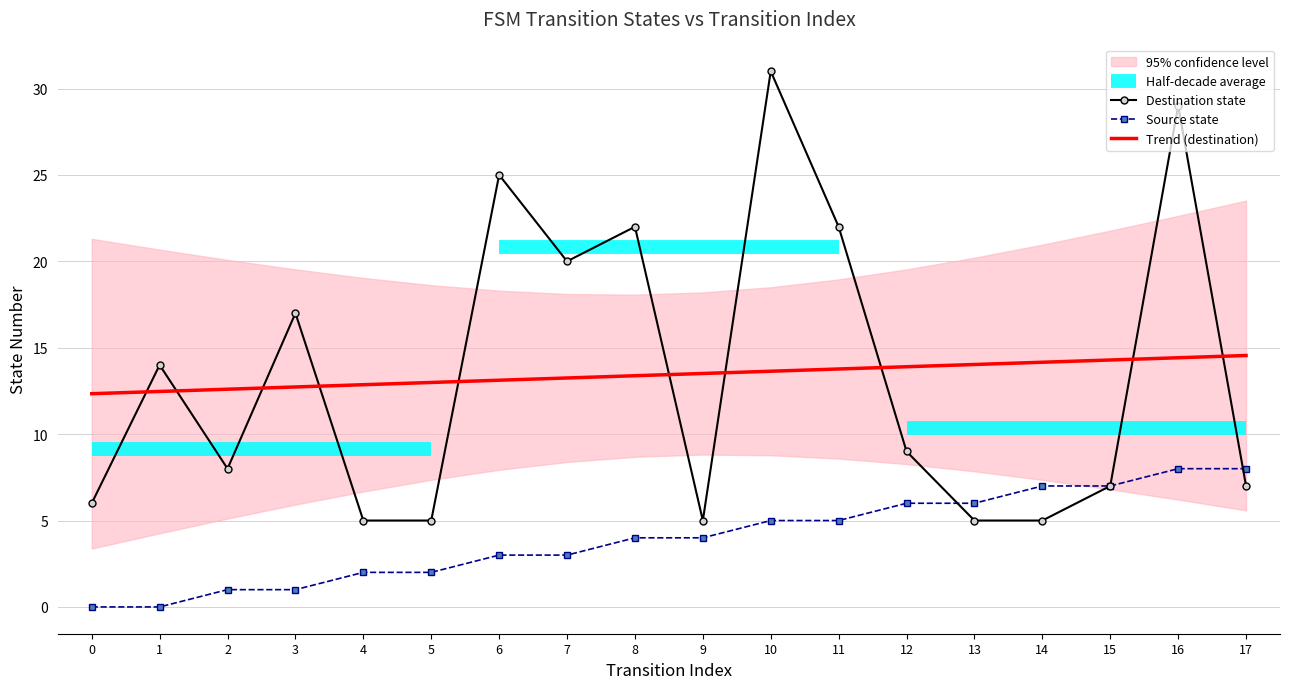

Where is the first local minimum for Destination state?

2